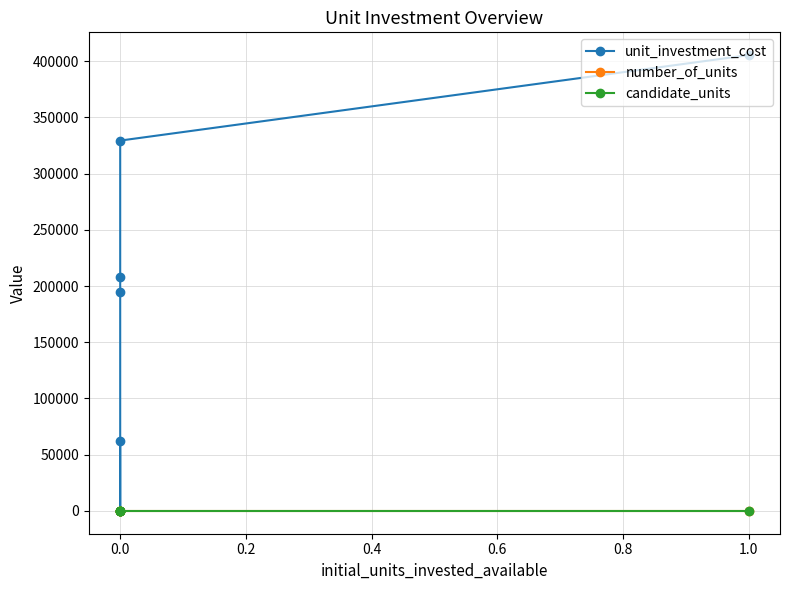

Is this an area chart (filled region under the line)?

No